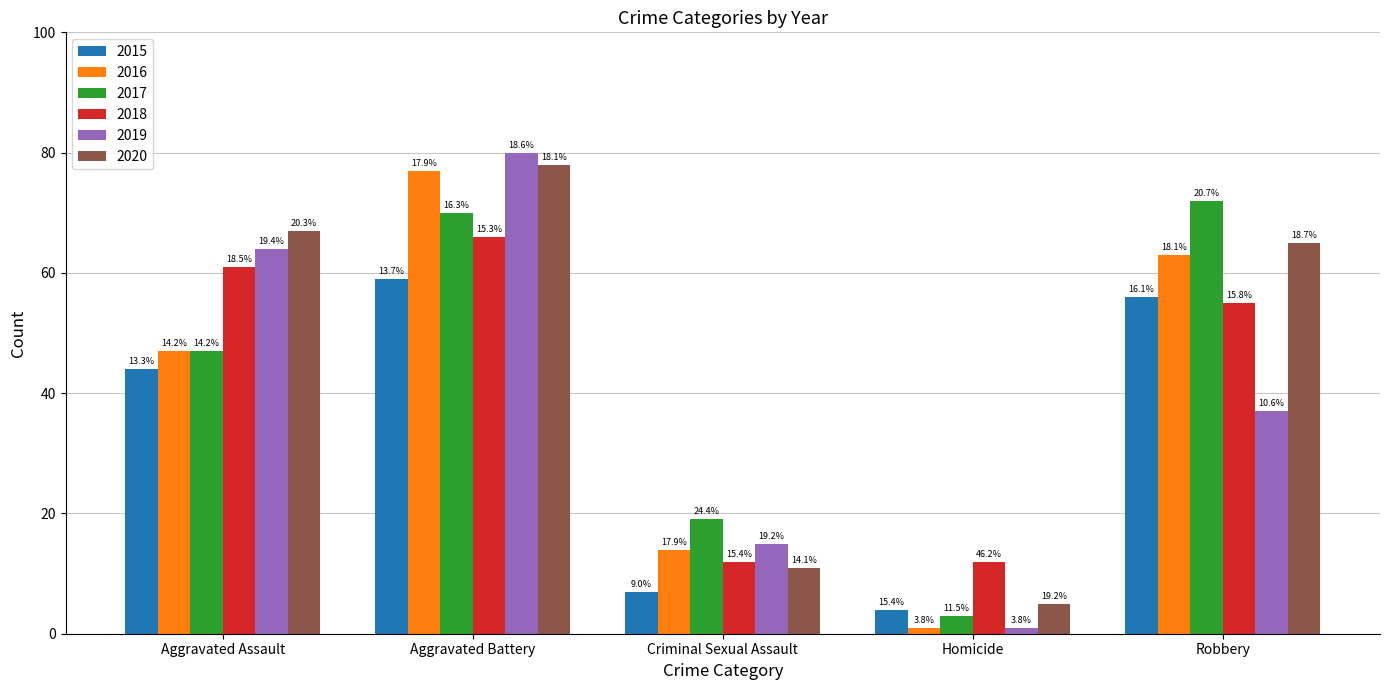

At how many categories does at least one series exceed 54?

3